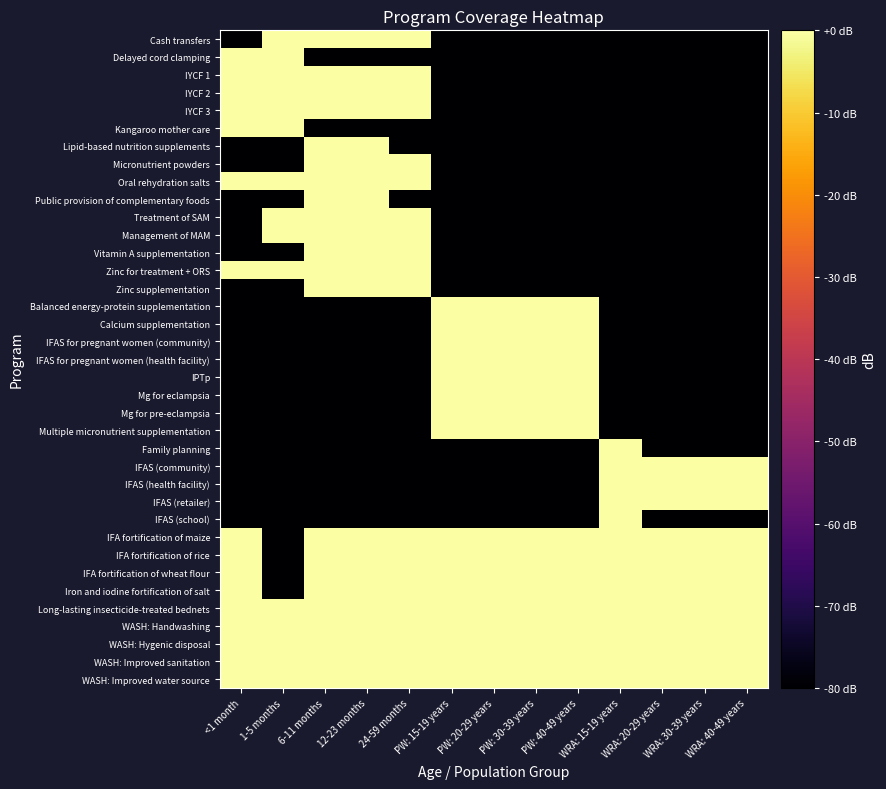

Count the number of categories in the chart.

13